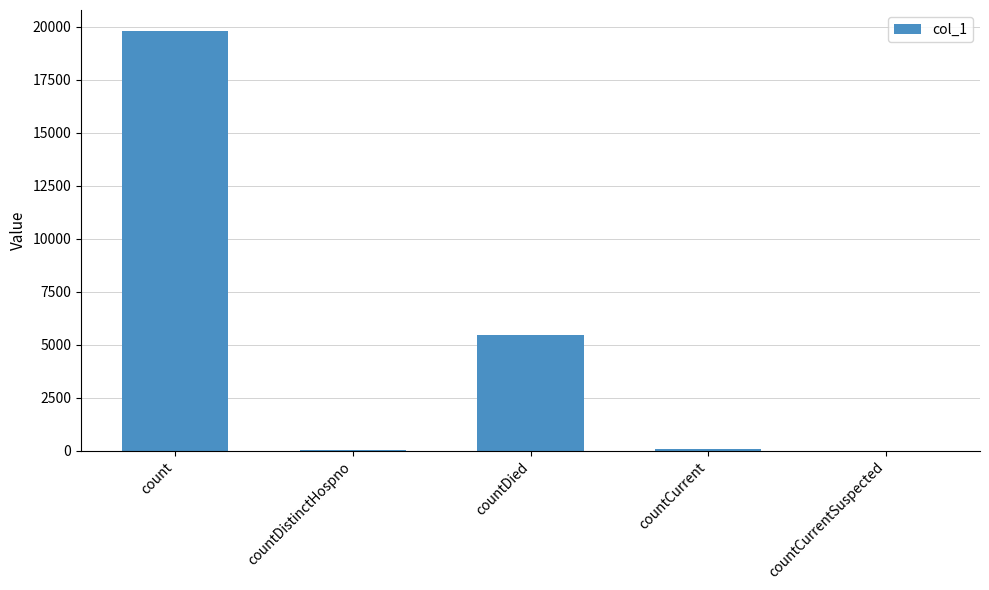

Between countDied and count, which is larger?

count